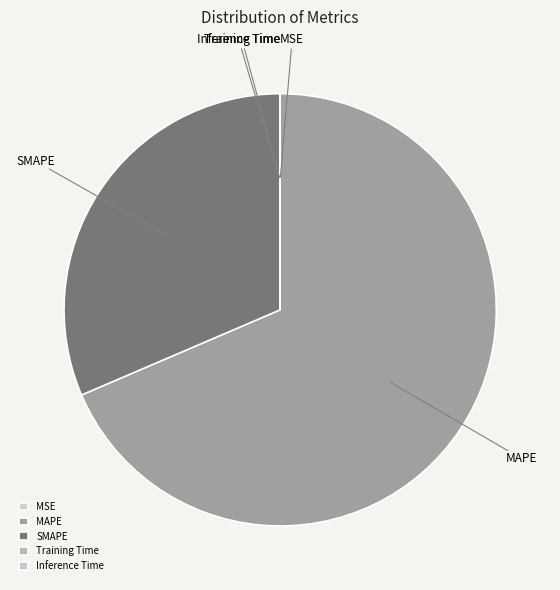

True or false: SMAPE accounts for 23% of the total.

False